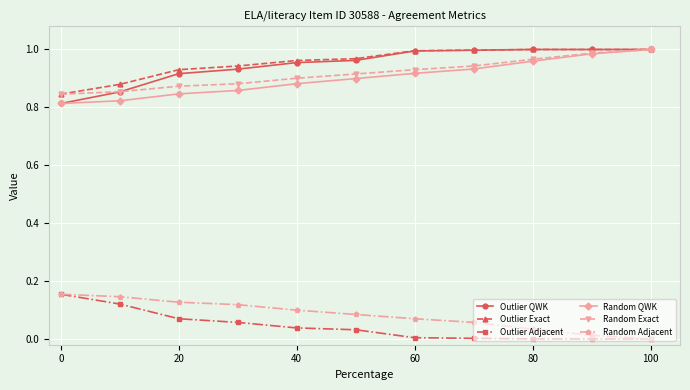

True or false: Outlier Adjacent and Outlier QWK cross at least once.

False